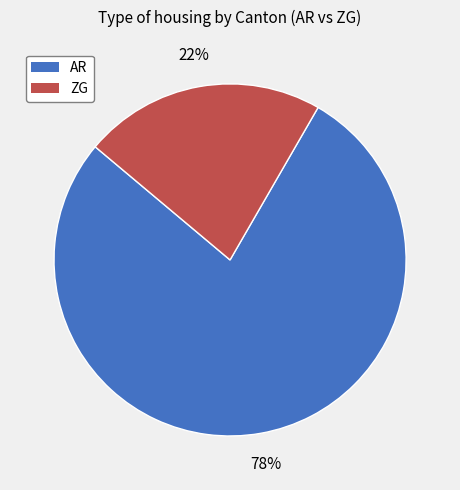

Approximately how many times larger is the value at AR compared to ZG?

3.5